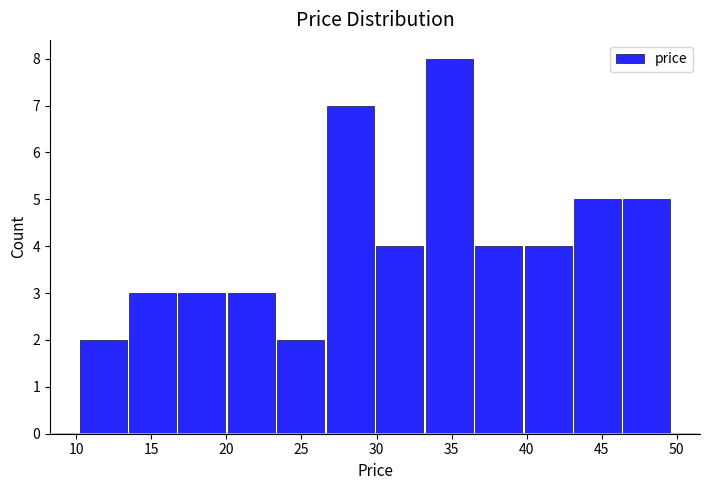

Which range on the x-axis has the tallest bar?

33.0 to 36.5